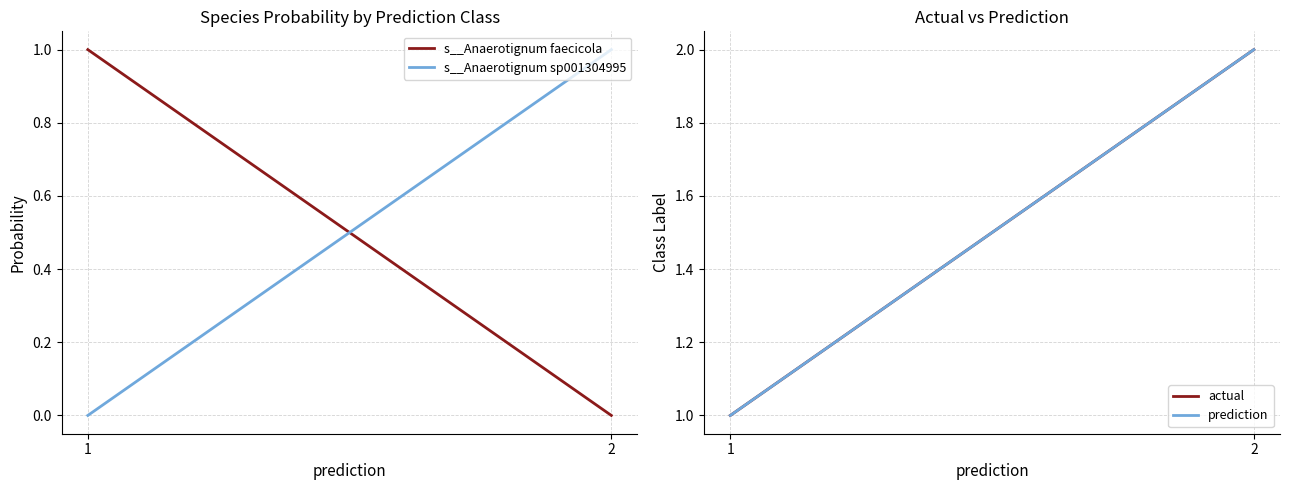

What is the minimum value for actual?

1.0